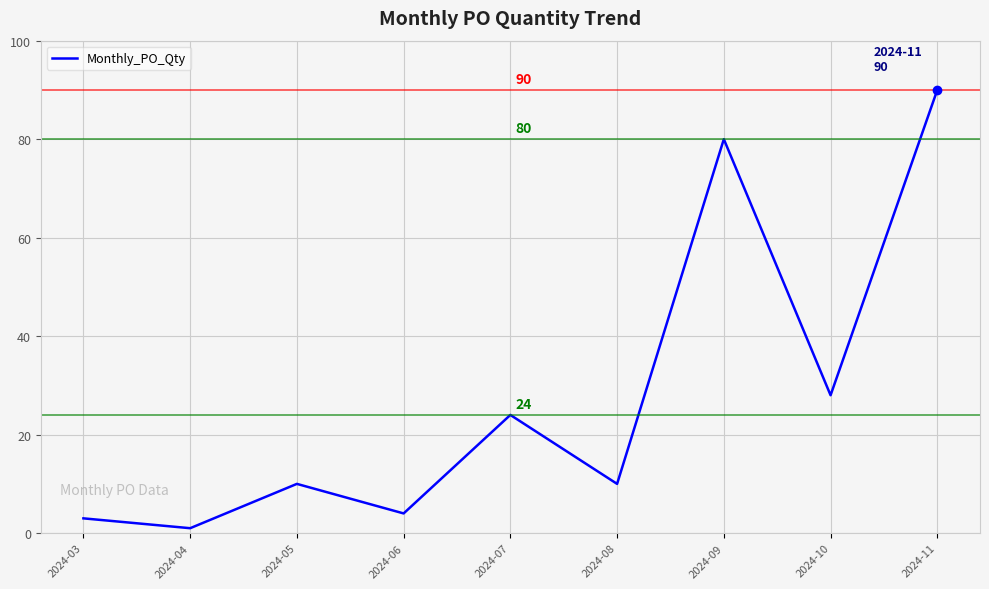

Is it true that the value at 2024-07 is 24?

True